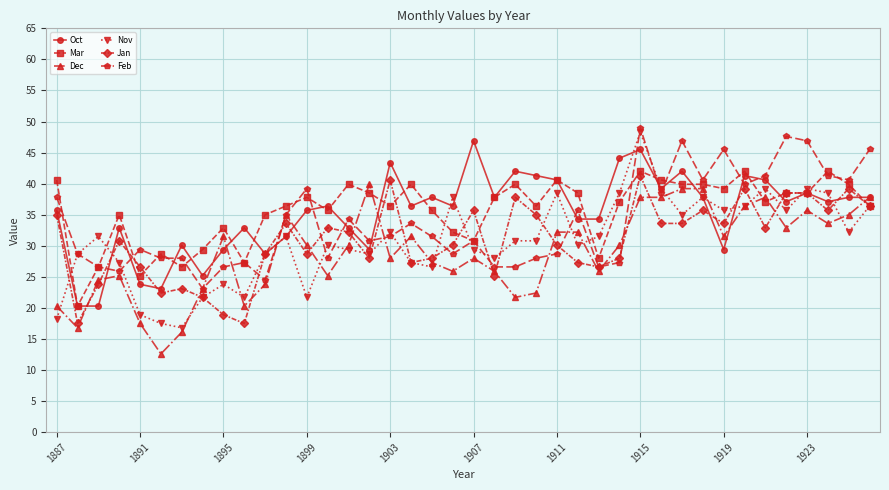

What is the difference between the maximum and second lowest values in the Jan series?

23.8